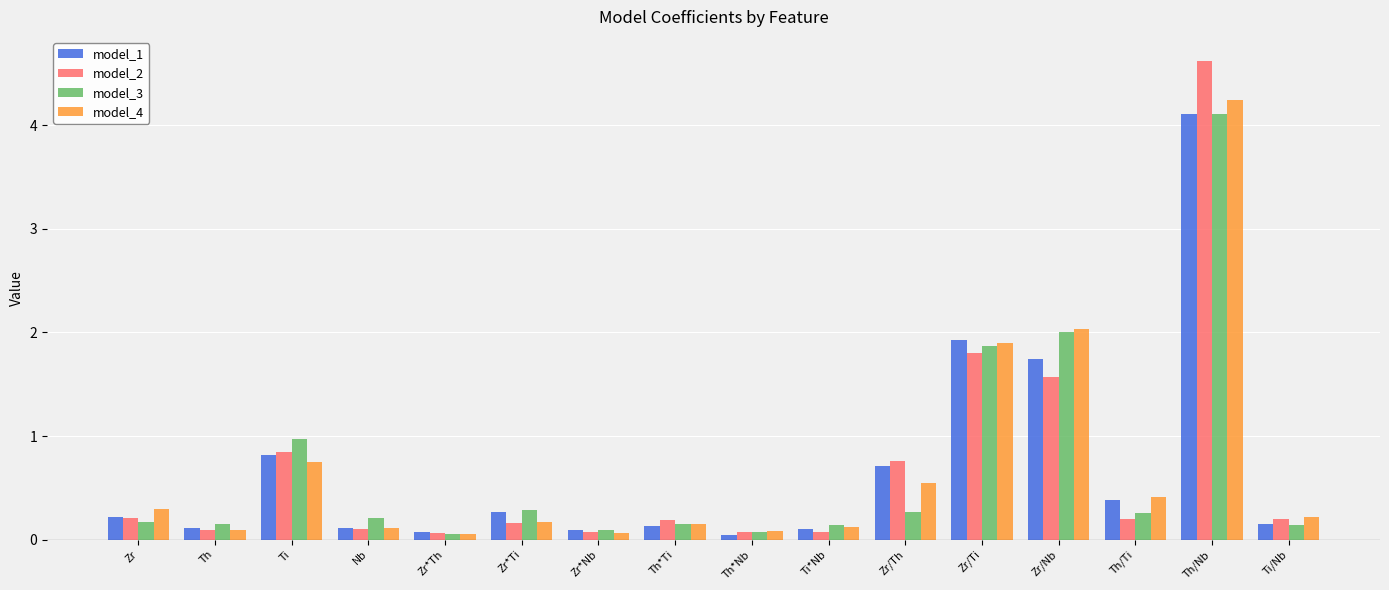

Between Zr and Zr/Ti, which series saw the biggest shift?

model_1